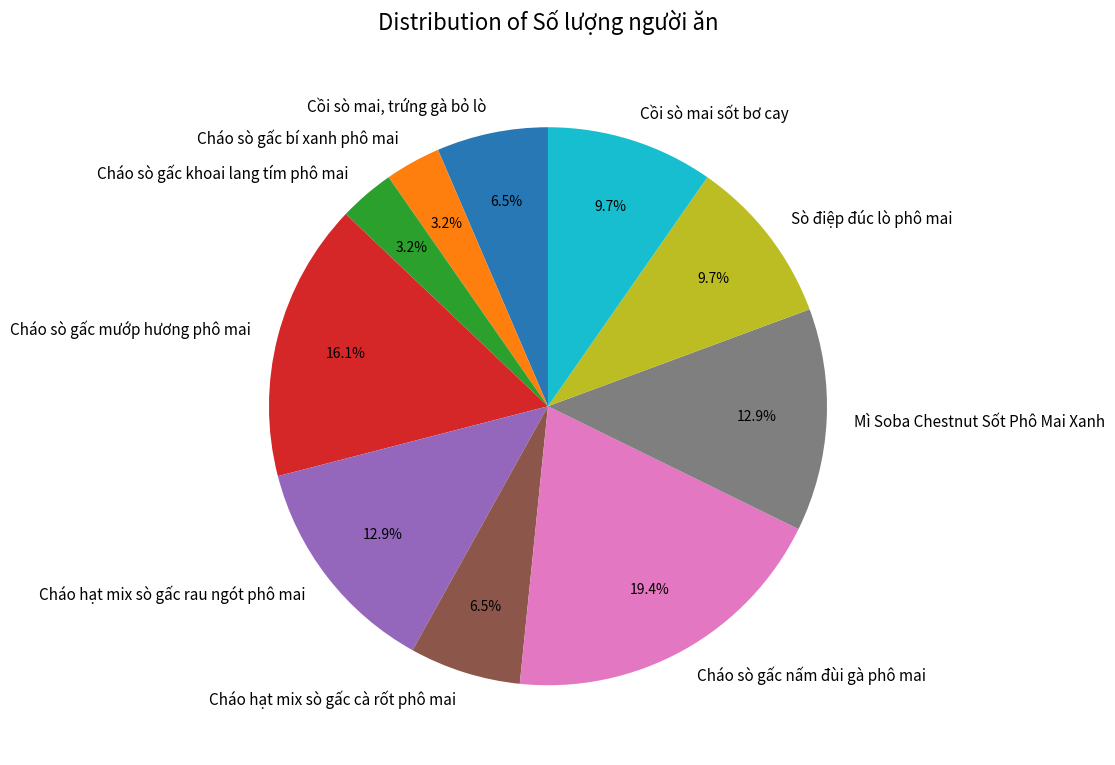

True or false: Cồi sò mai sốt bơ cay accounts for 10% of the total.

True